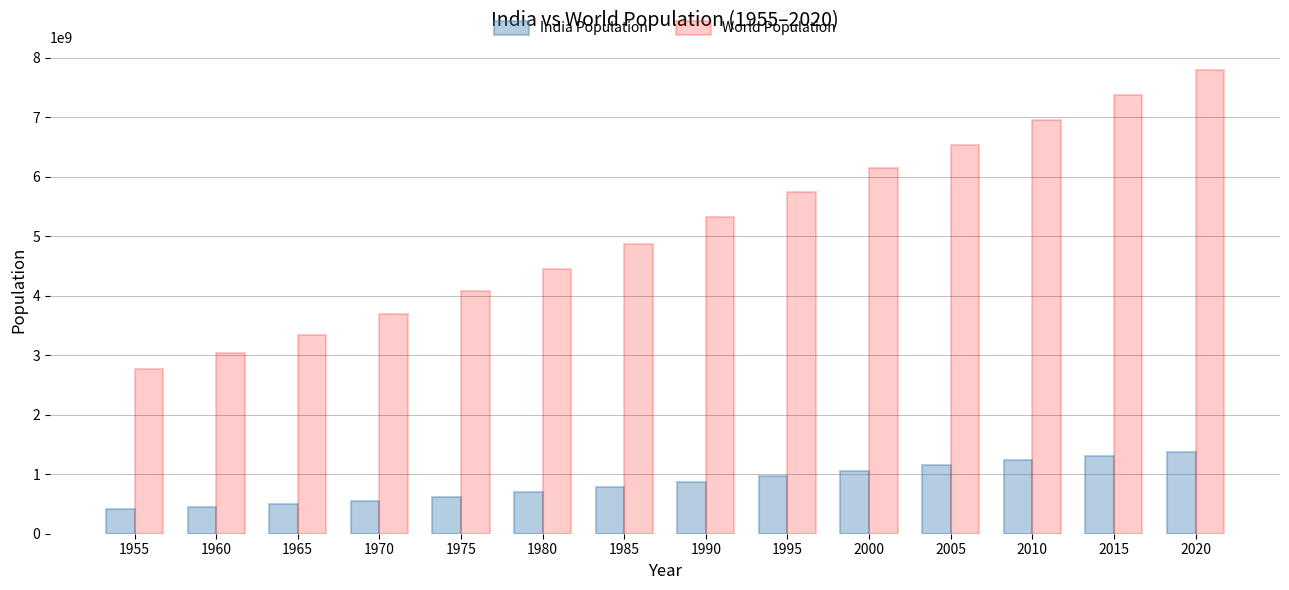

What is the value of the India Population bar at the 14th from the left?

1380004385